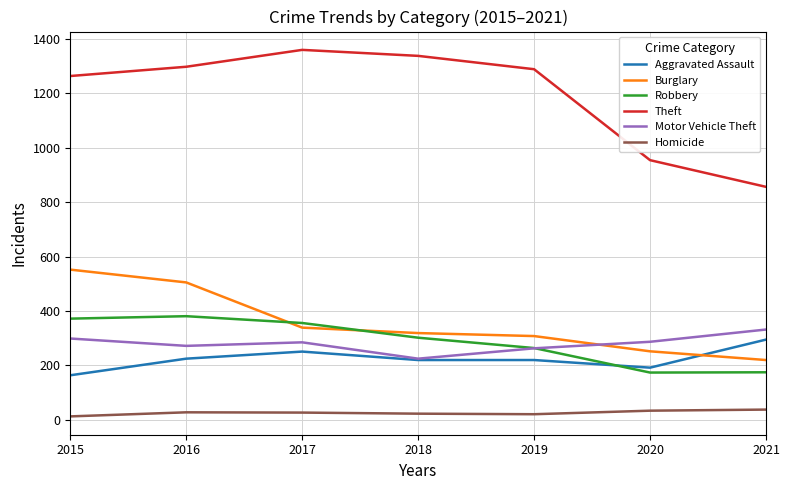

What is the difference between the highest and lowest values at 2020?

920